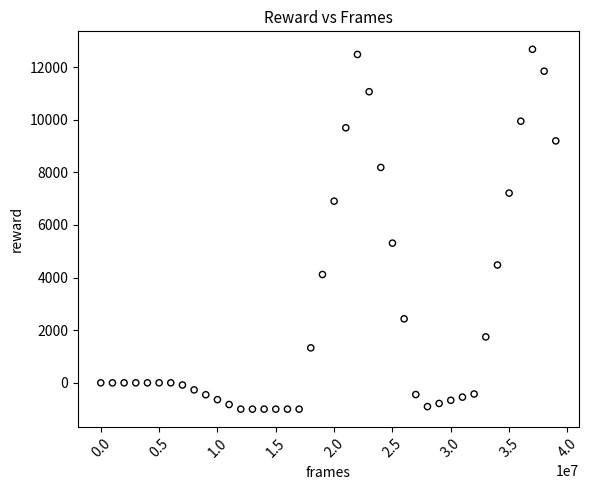

What Y value in the scatter plot is closest to 5838?

5309.6